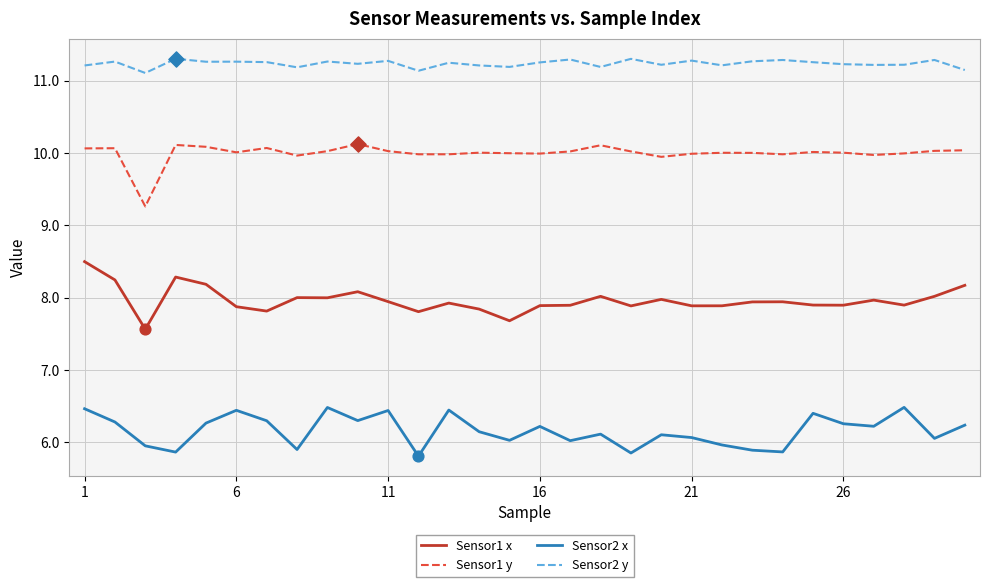

Which series has the largest total across all categories?

Sensor2 y